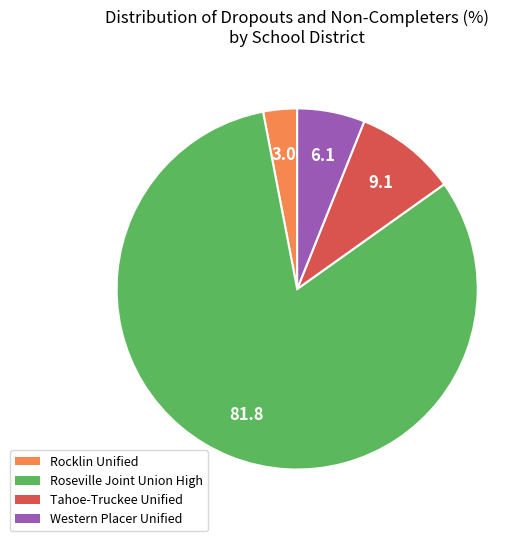

Is there a majority slice in this chart?

Yes